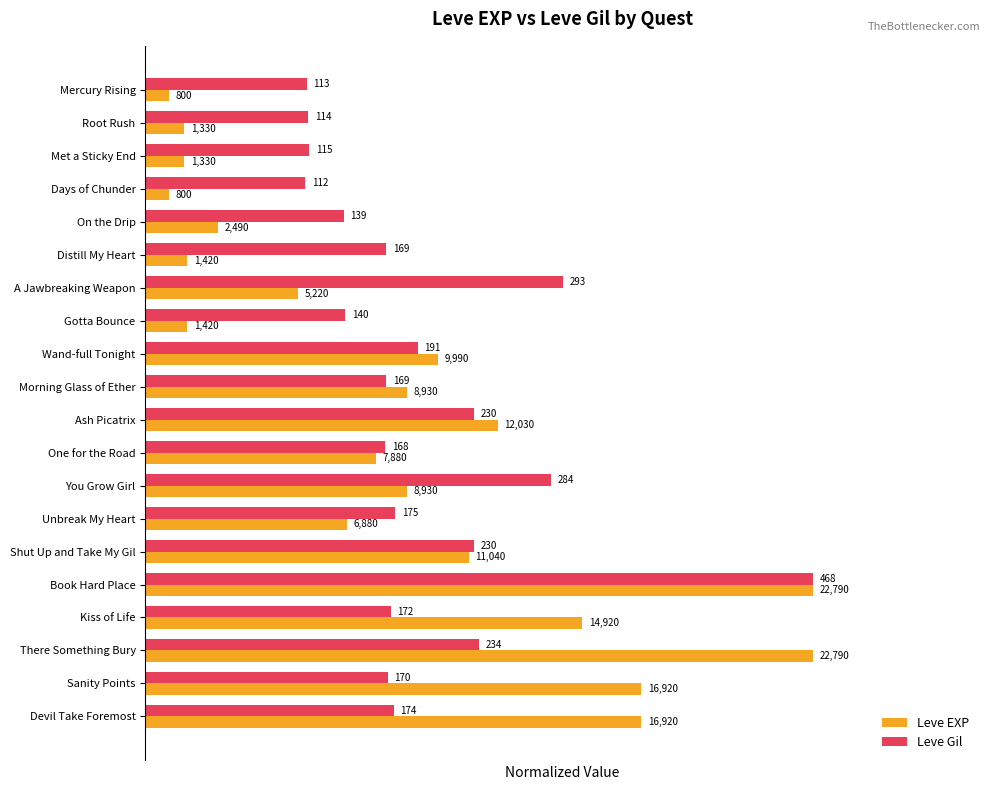

What are all the series names shown in the legend?

Leve EXP, Leve Gil